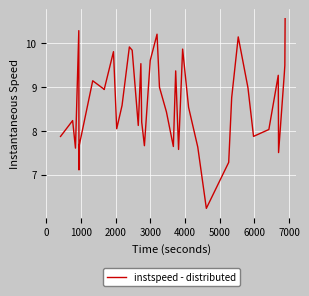

What is the maximum value shown in the chart?

10.6